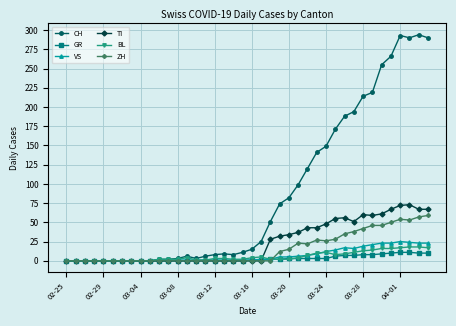

Which series has the largest range (max minus min)?

CH